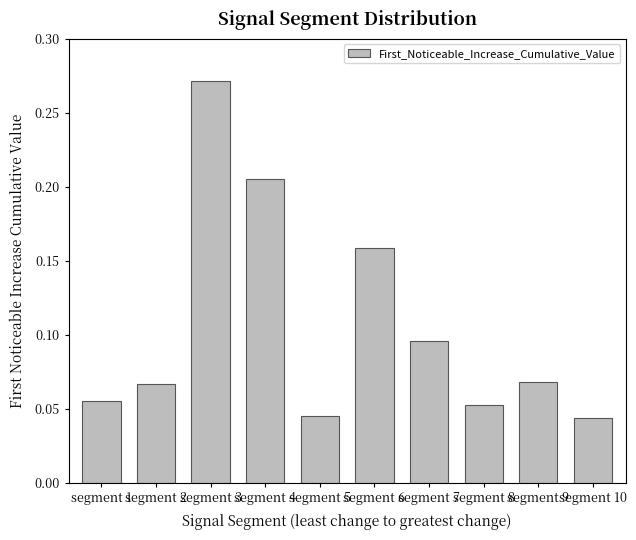

How many bars are there in total?

10